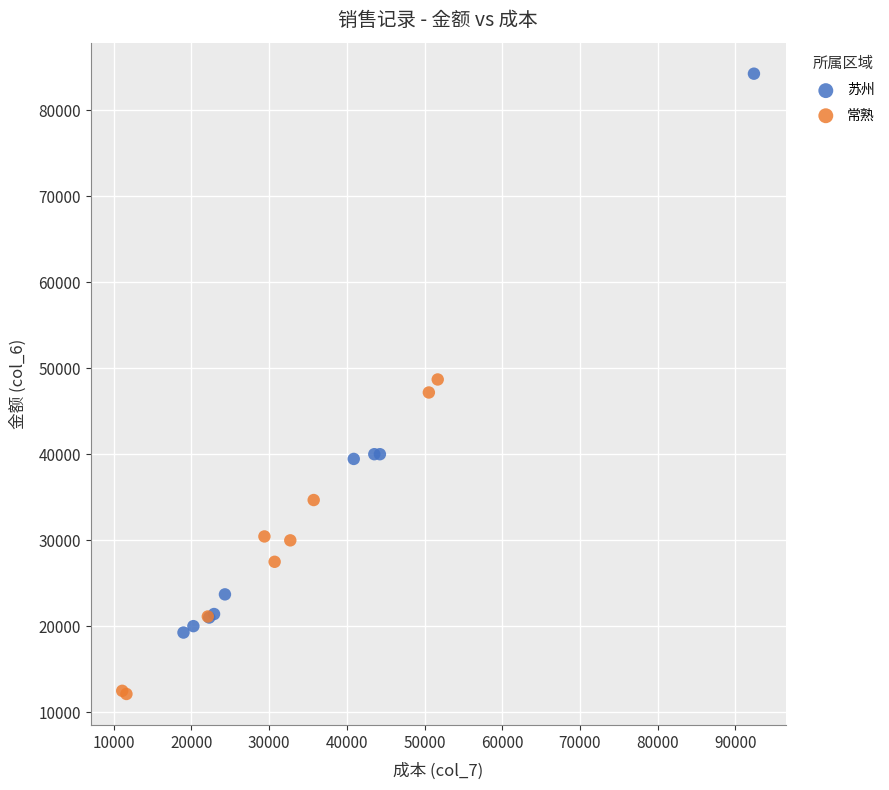

Which series has the widest spread of Y values?

苏州